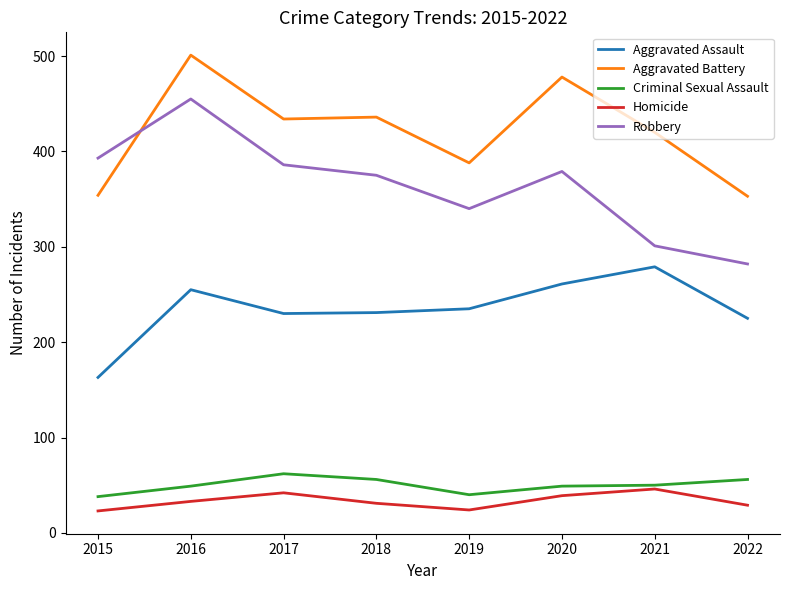

At which category does Homicide reach its first local peak?

2017